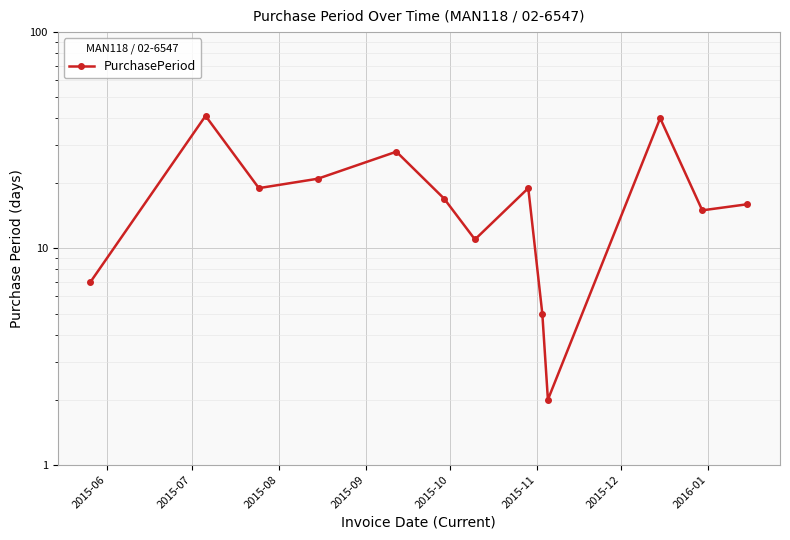

What is the sum of all values?

241